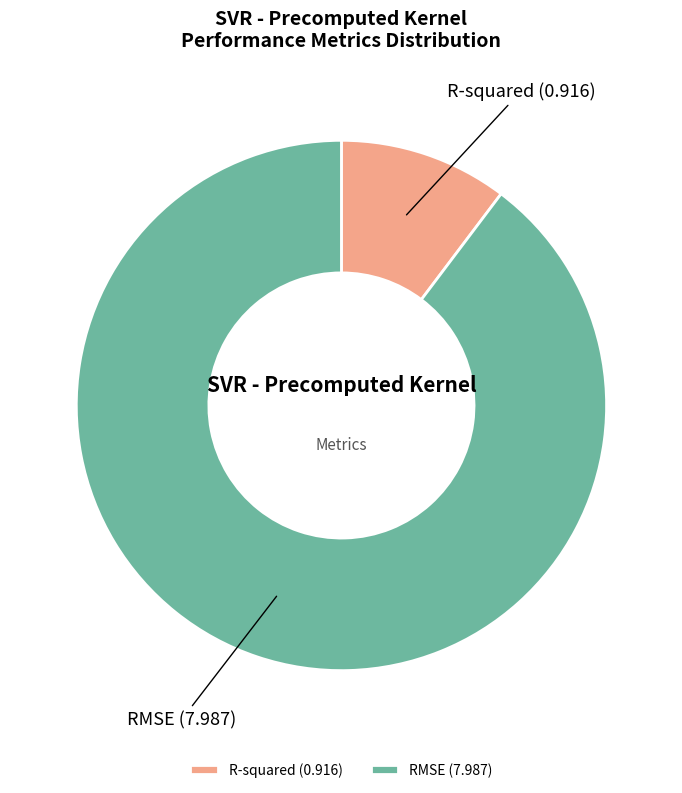

Which has a higher value, RMSE or R-squared?

RMSE